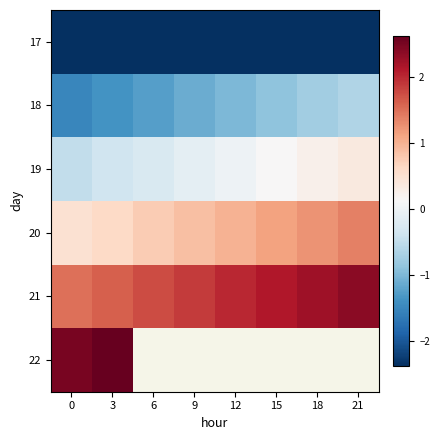

What is the difference between the highest and lowest values at 12?

4.4